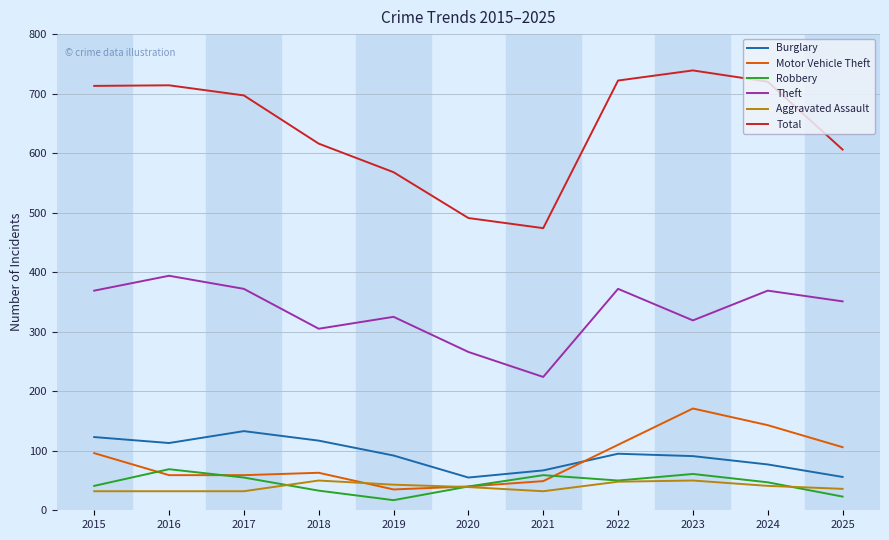

Is the value of Theft at 2022 greater than the value of Burglary at 2025?

Yes